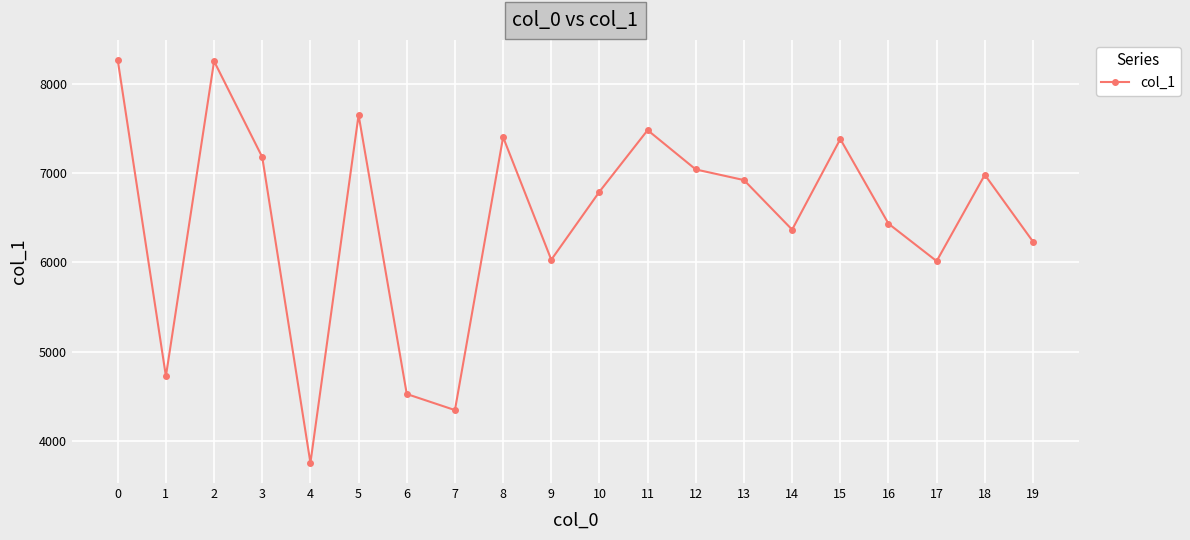

Does the chart have visible grid lines?

Yes